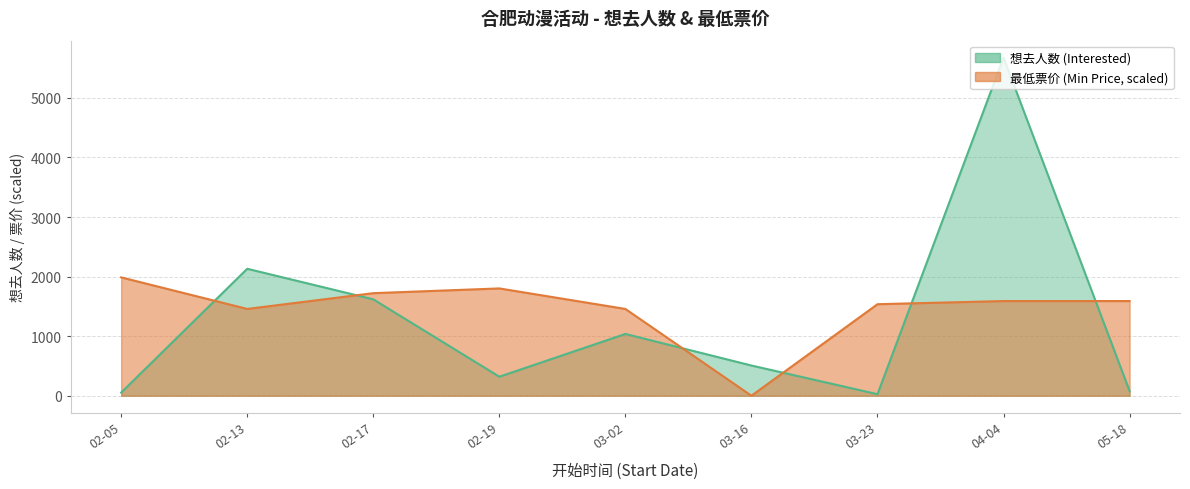

Where is 最低票价 (Min Price) nearest to the value 993?

02-13